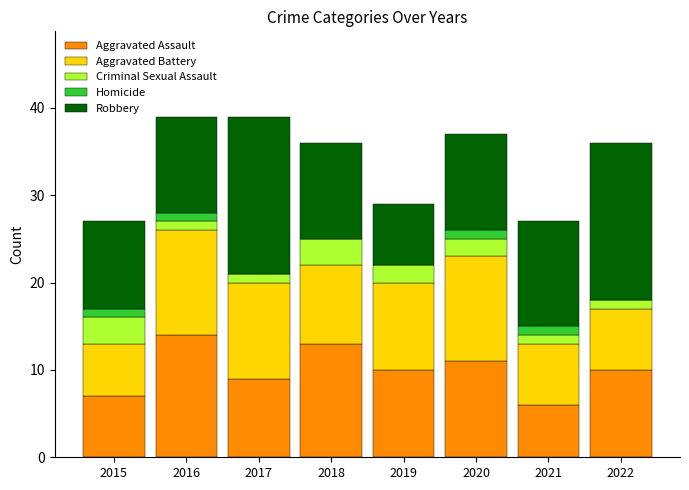

What is the total value across all series at 2015?

27